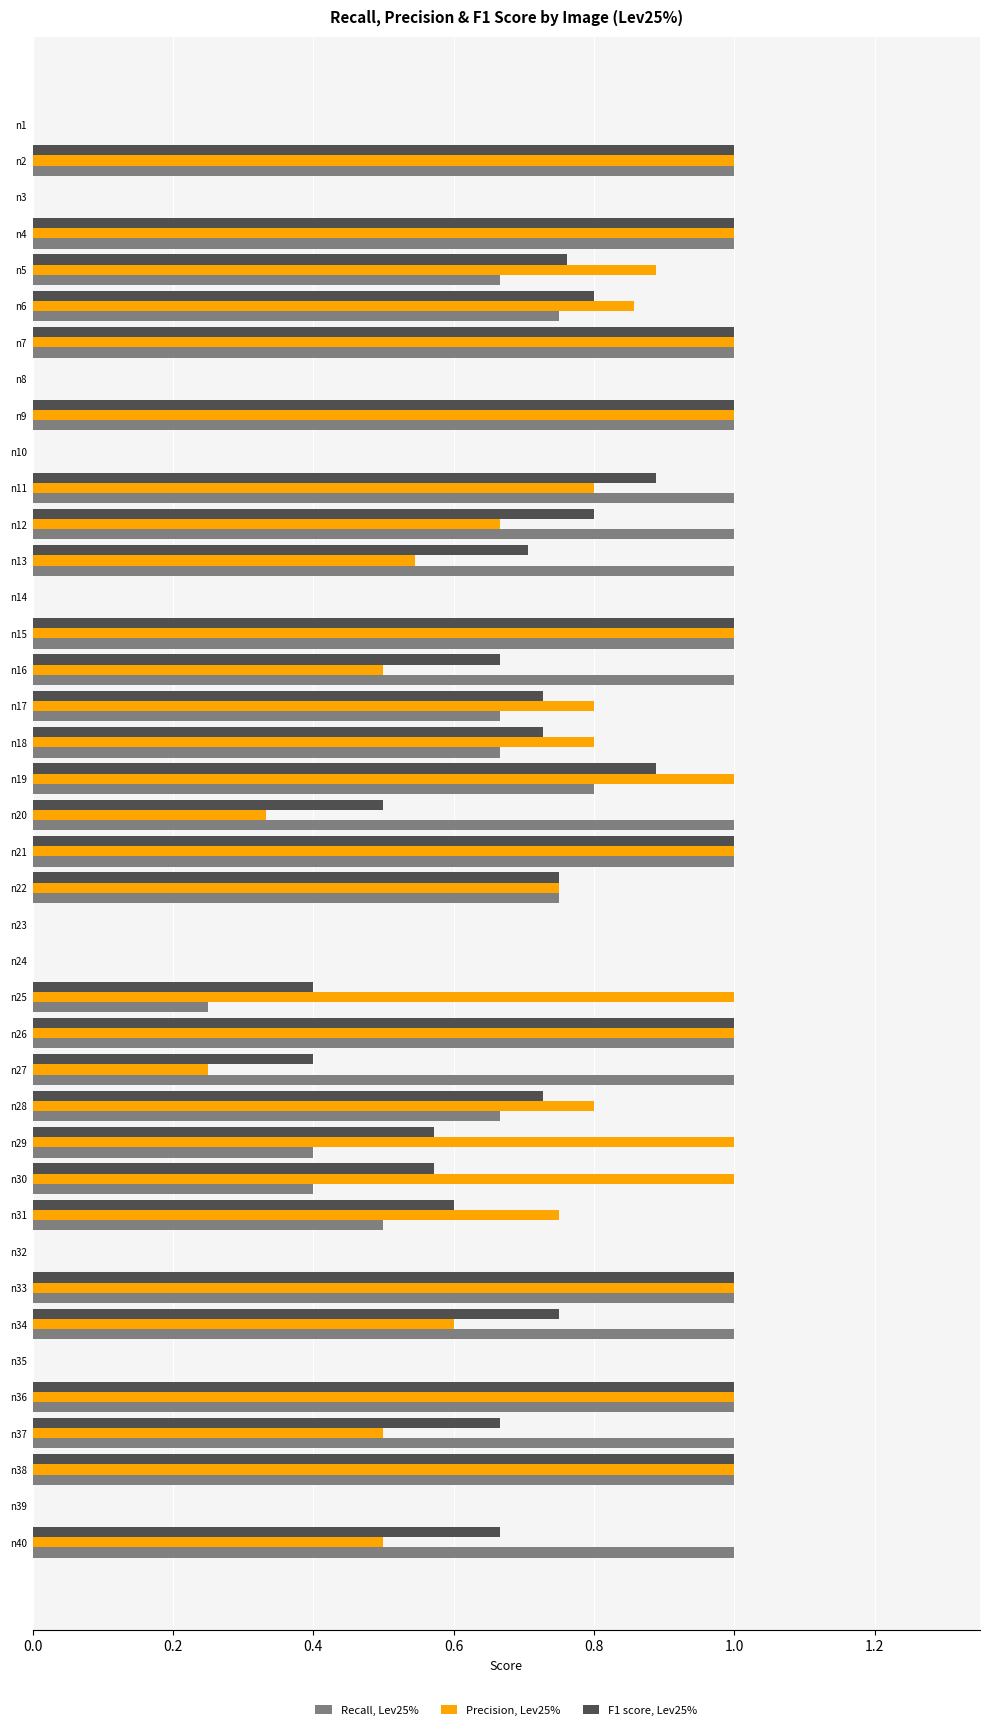

What is the sum of all F1 score, Lev25% values?

23.6